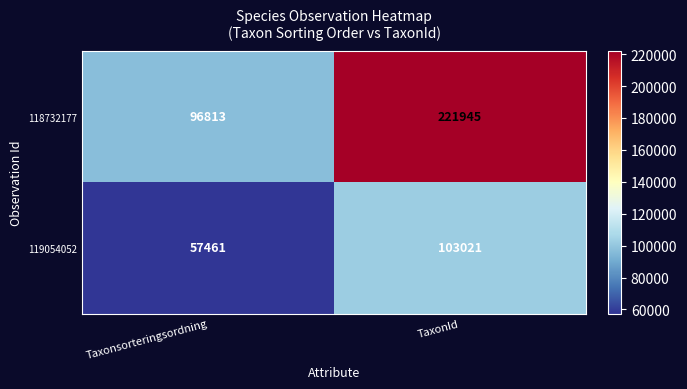

Which series has the widest spread of values?

118732177